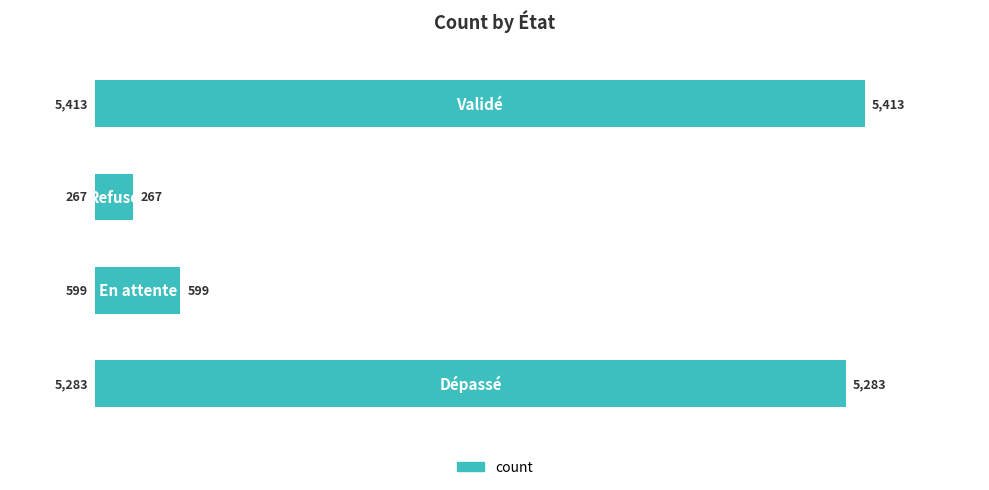

What is the minimum value shown in the chart?

267